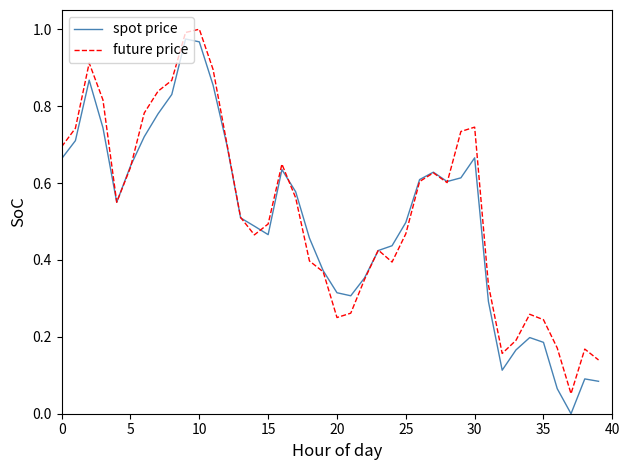

Which label corresponds to the largest value in the chart?

10